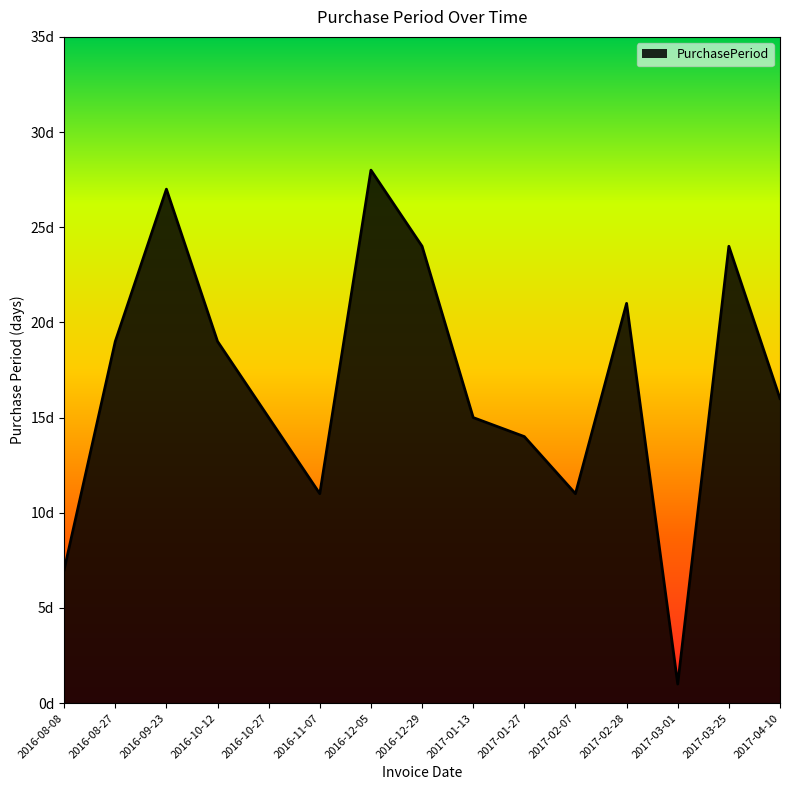

List the labels in order of value, largest first.

2016-12-05, 2016-09-23, 2016-12-29, 2017-03-25, 2017-02-28, 2016-08-27, 2016-10-12, 2017-04-10, 2016-10-27, 2017-01-13, 2017-01-27, 2016-11-07, 2017-02-07, 2016-08-08, 2017-03-01